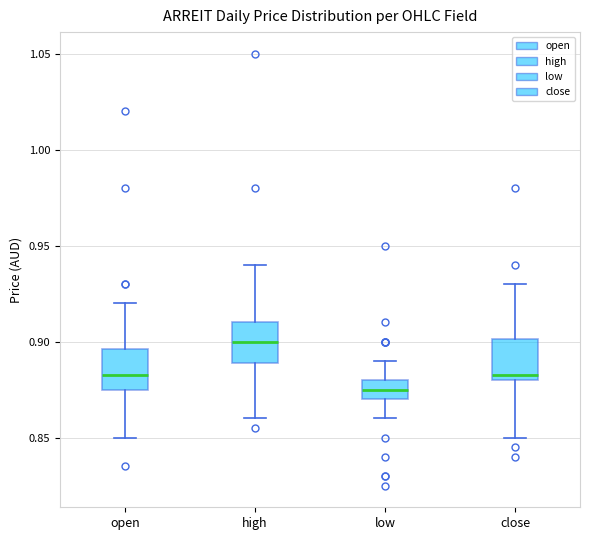

Reading left to right, read every box against the y-axis: the position of its median line, the range the box covers, and the ends of its whiskers. The values are not printed on the chart, so give them approximately, as read against the axis.

open: median 0.885, box 0.875 to 0.895, whiskers 0.850 to 0.920
high: median 0.900, box 0.890 to 0.910, whiskers 0.860 to 0.940
low: median 0.875, box 0.870 to 0.880, whiskers 0.860 to 0.890
close: median 0.885, box 0.880 to 0.900, whiskers 0.850 to 0.930